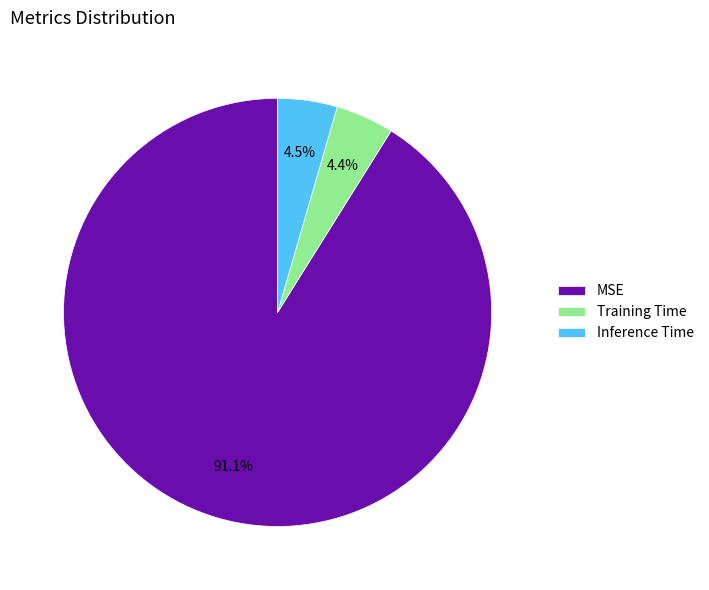

Which has a higher value, Inference Time or MSE?

MSE